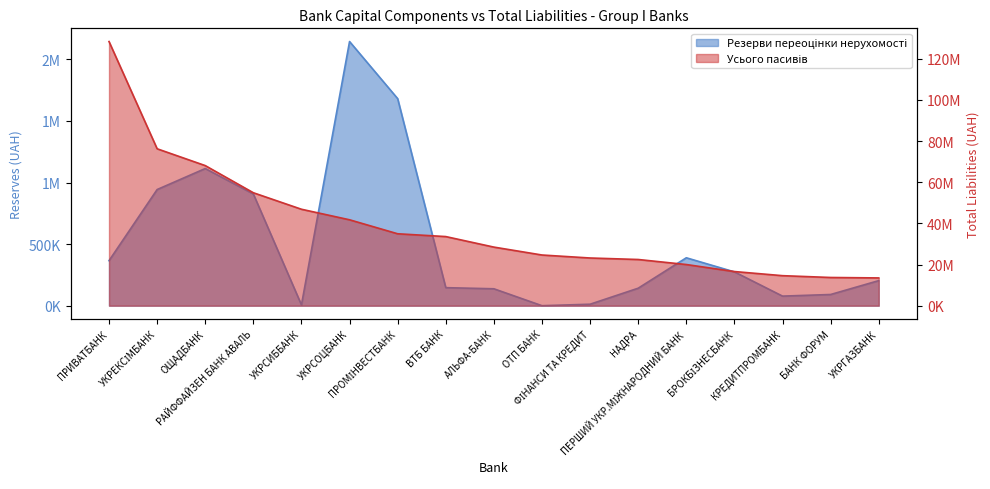

Between НАДРА and ВТБ БАНК, which is larger?

ВТБ БАНК